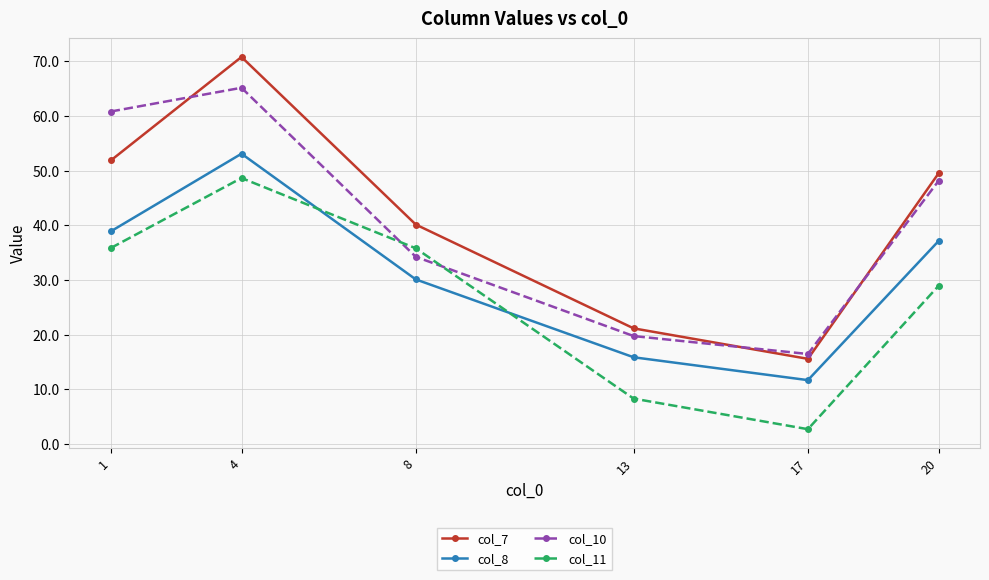

What are all the series names shown in the legend?

col_7, col_8, col_10, col_11